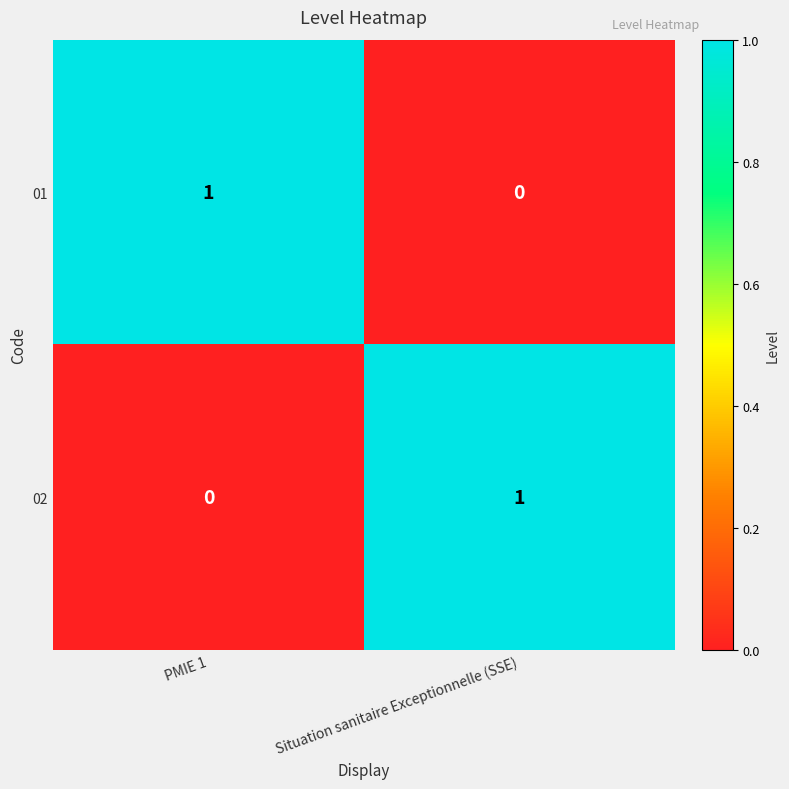

At which label does 02 reach its minimum?

PMIE 1